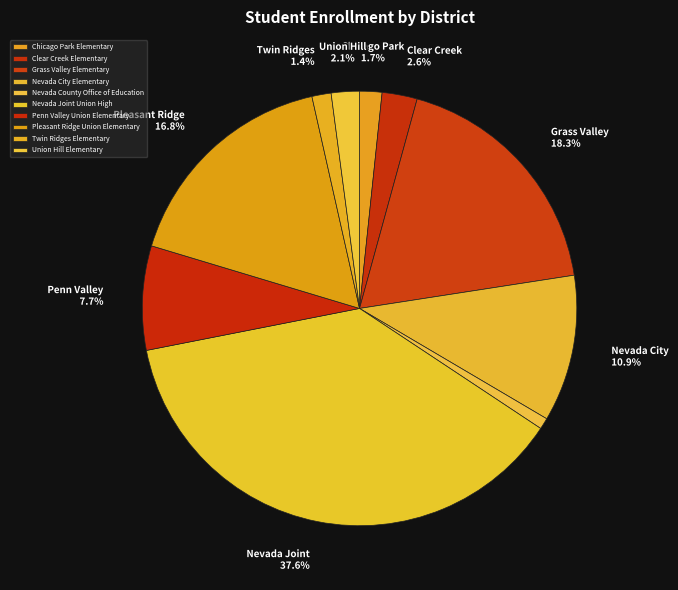

What is the change in value from Nevada City Elementary to Nevada County Office of Education?

-699